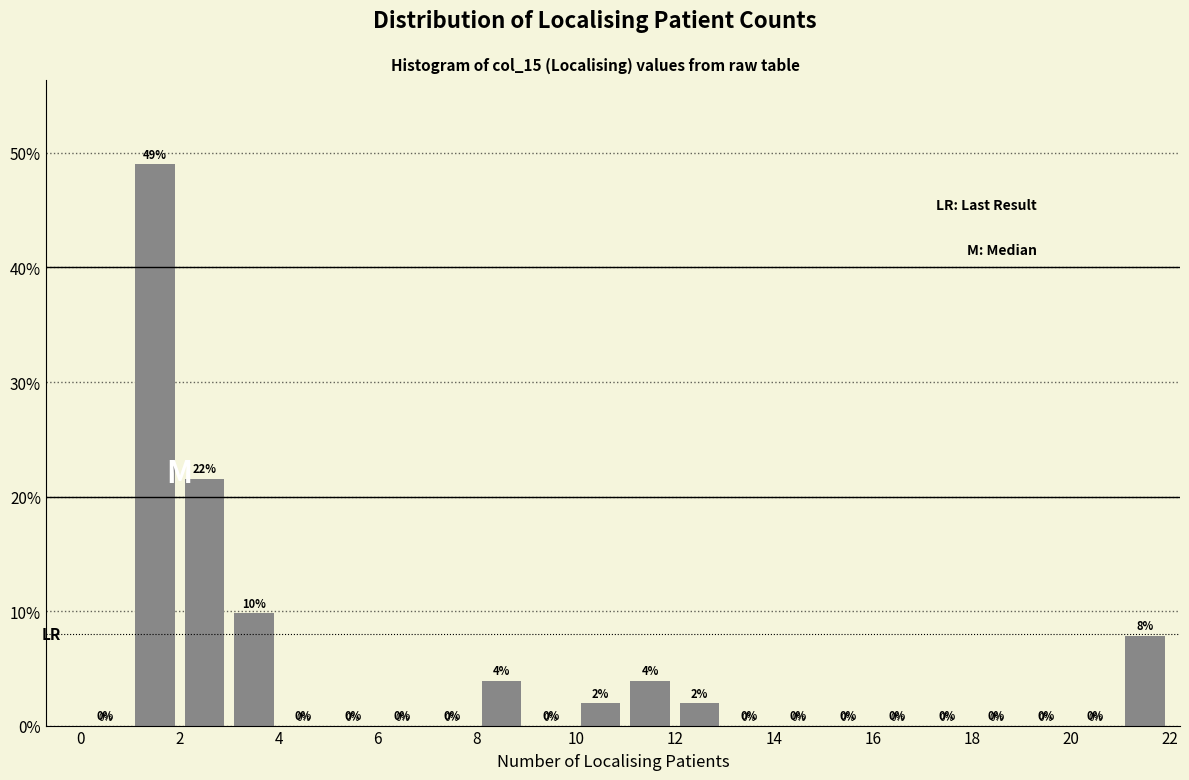

Over which range of the x-axis is the bar tallest?

1 to 2